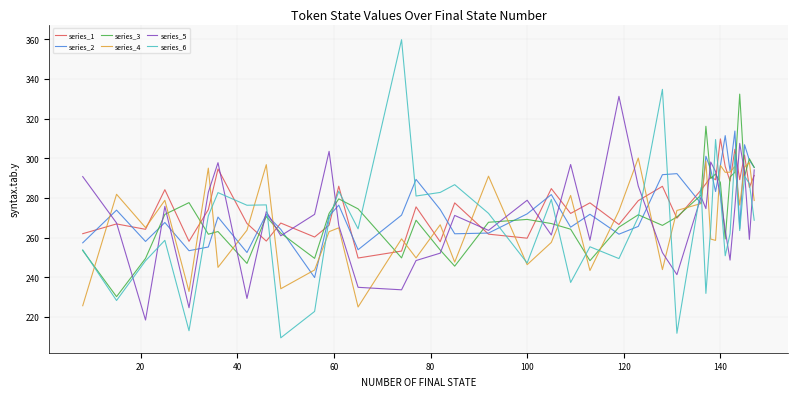

What is the minimum value shown in the chart?

209.4